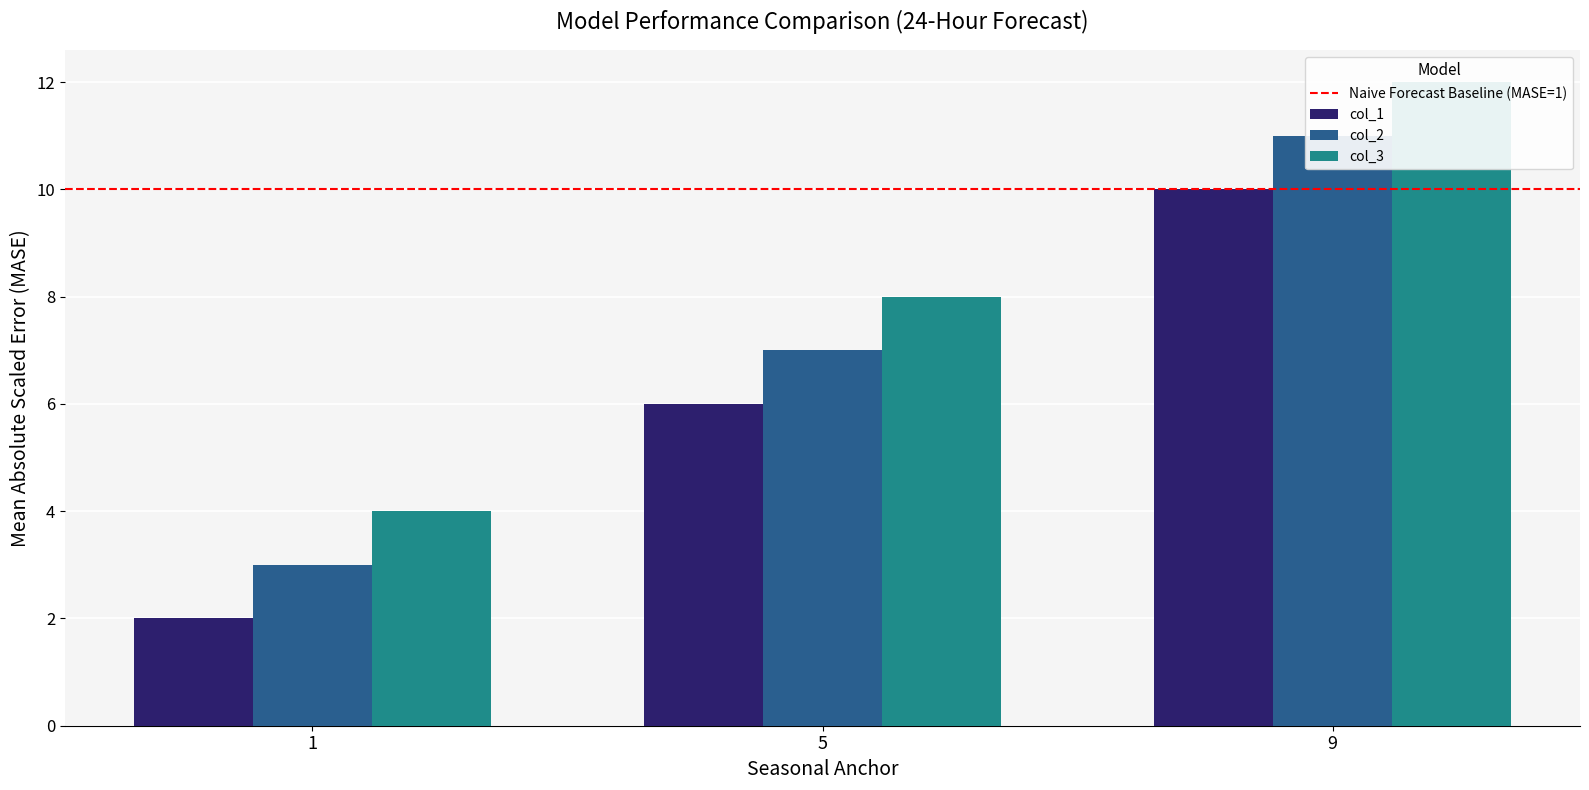

Is the value of col_3 at 1 greater than the value of col_1 at 9?

No